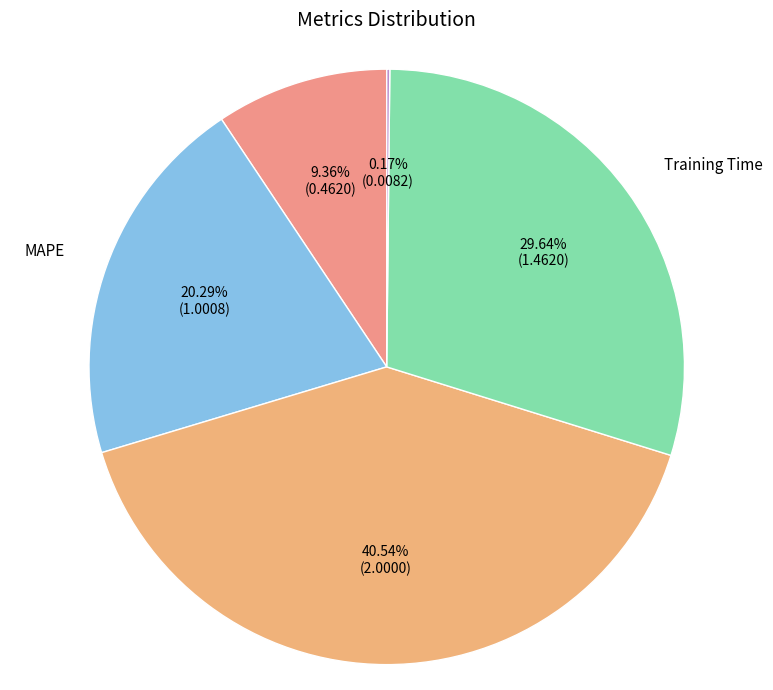

Does Training Time account for over 50% of the chart?

No